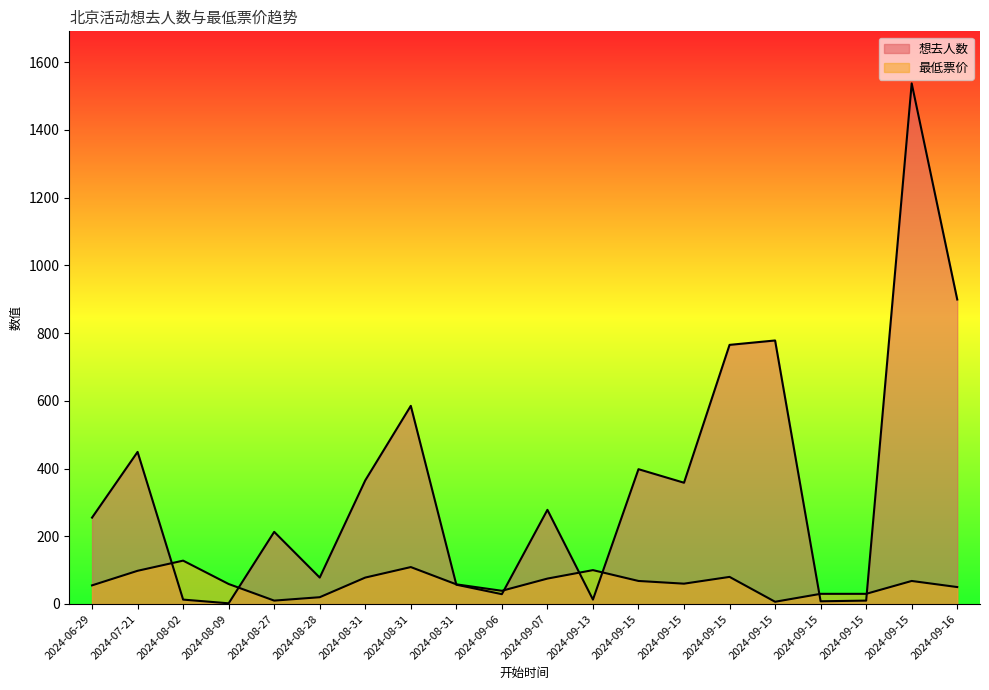

Reading left to right, extract all data points from this chart.

想去人数: 255.0	449.0	13.0	2.0	213.0	78.0	365.0	585.0	57.0	29.0	278.0	13.0	398.0	358.0	765.0	778.0	8.0	10.0	1537.0	899.0
最低票价: 55.0	98.0	128.0	59.0	10.0	20.0	78.0	109.0	58.0	39.0	75.0	100.0	68.0	60.0	80.0	6.6	30.0	30.0	68.0	50.0